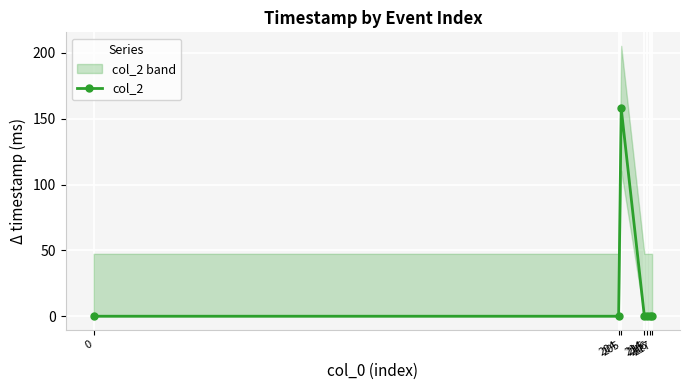

Is it true that the value at 205 is 158?

True